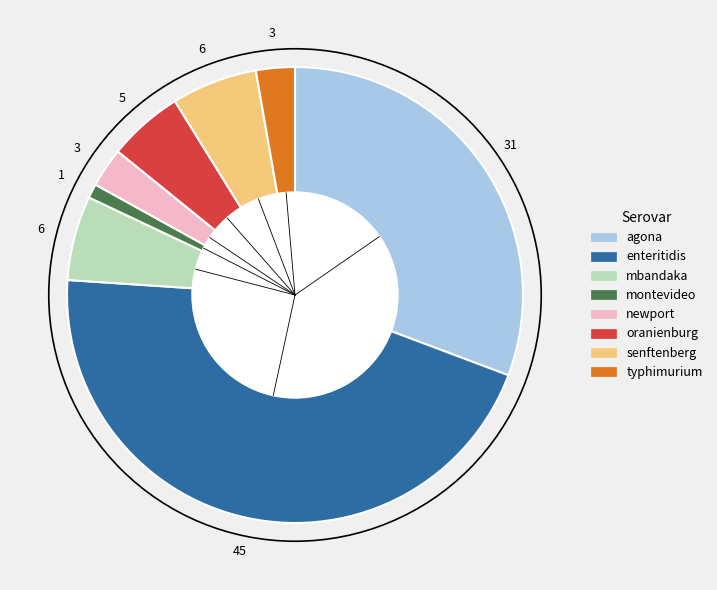

Is there any slice that represents more than half of the pie?

No